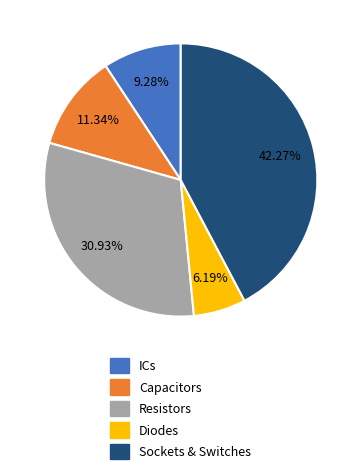

Combined, what portion of the pie is Sockets & Switches and Capacitors?

53.6%